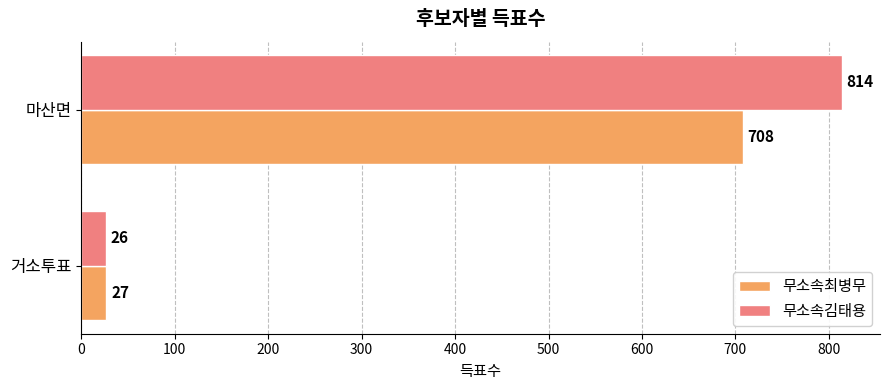

What is the difference between the maximum and minimum values in the 무소속최병무 series?

681